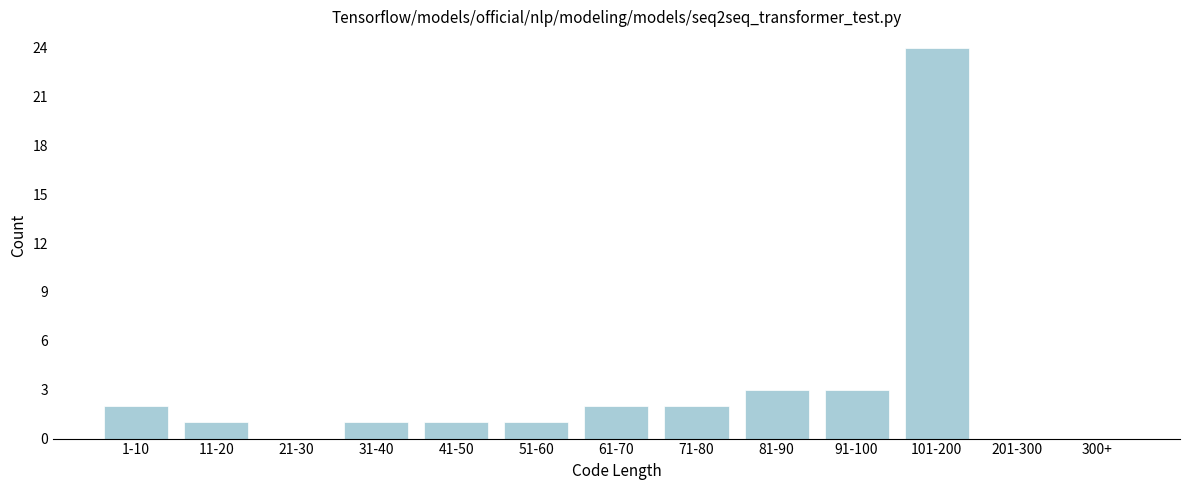

Reading left to right, what are all the values shown in this chart?

1-10=2	11-20=1	21-30=0	31-40=1	41-50=1	51-60=1	61-70=2	71-80=2	81-90=3	91-100=3	101-200=24	201-300=0	300+=0